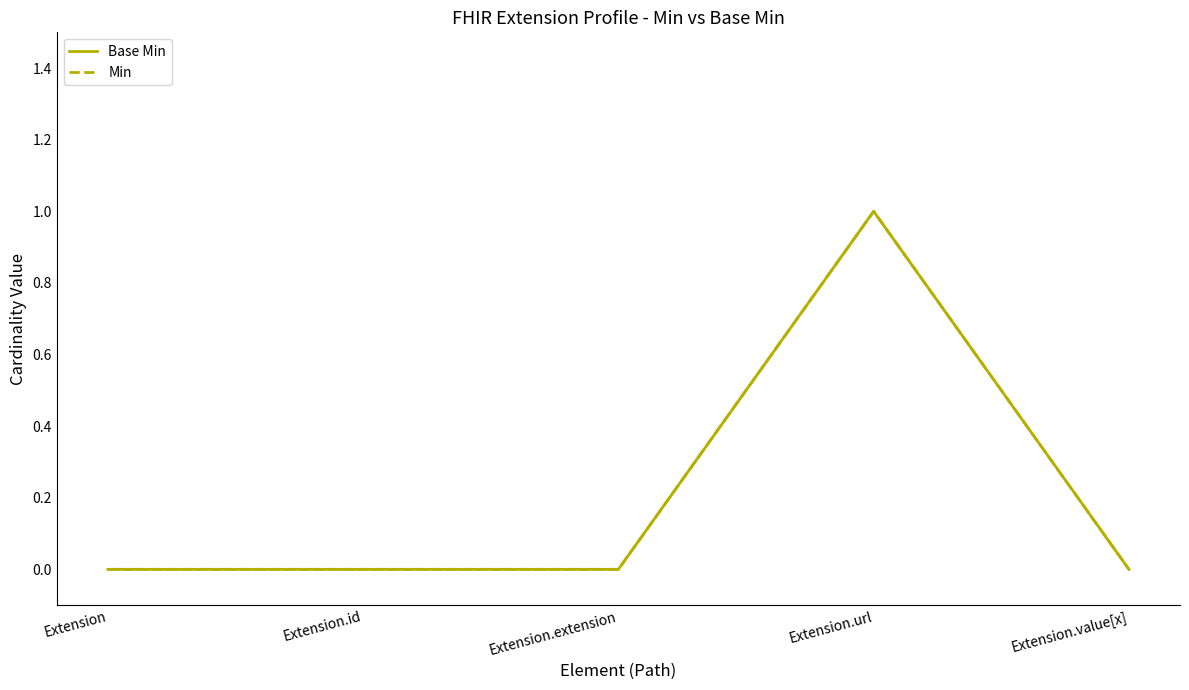

What is the label of the 1st point from the right?

Extension.value[x]